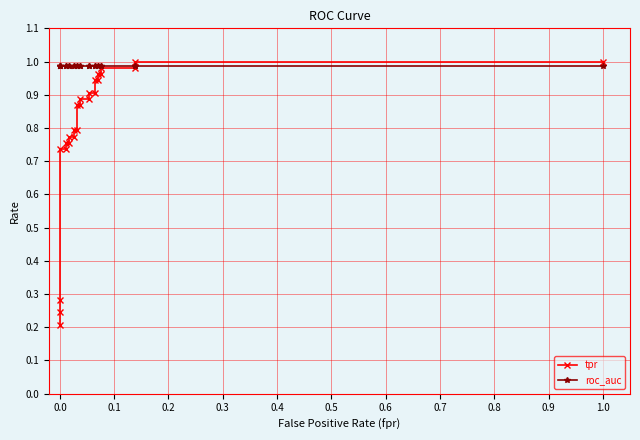

Reading left to right, transcribe all the data shown in this chart.

tpr: 0.2	0.2	0.3	0.7	0.7	0.8	0.8	0.8	0.8	0.8	0.8	0.9	0.9	0.9	0.9	0.9	0.9	0.9	0.9	1.0	1.0	1.0	1.0	1.0	1.0
roc_auc: 1.0	1.0	1.0	1.0	1.0	1.0	1.0	1.0	1.0	1.0	1.0	1.0	1.0	1.0	1.0	1.0	1.0	1.0	1.0	1.0	1.0	1.0	1.0	1.0	1.0